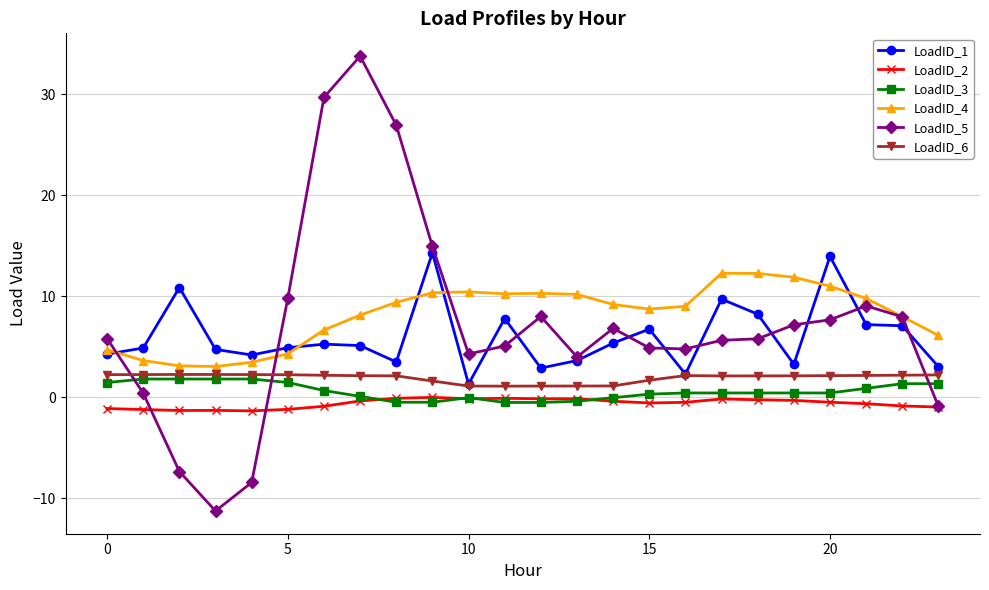

Count the number of categories in the chart.

24